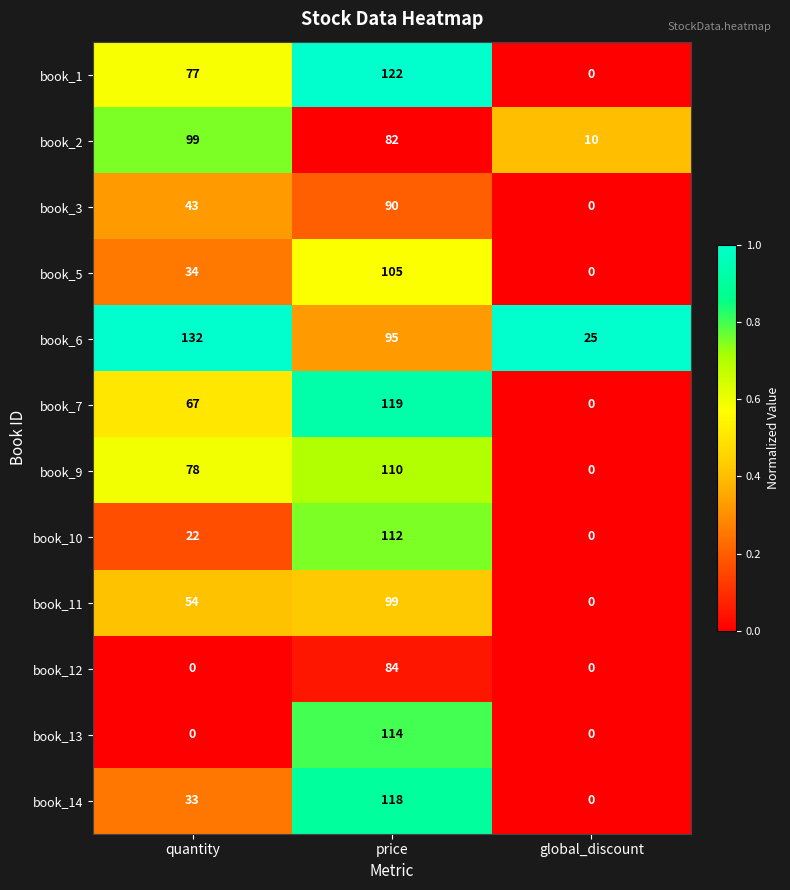

What is the maximum value for book_14?

118